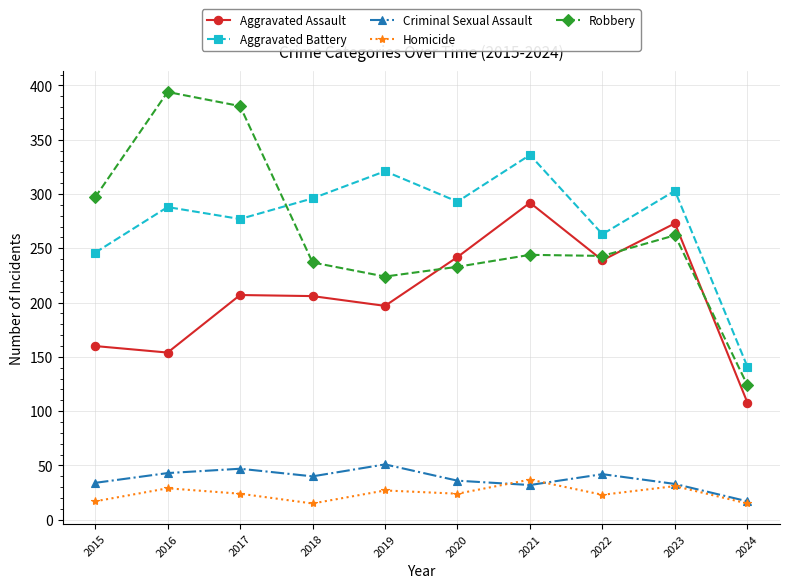

What is the highest value of the Aggravated Battery series?

336